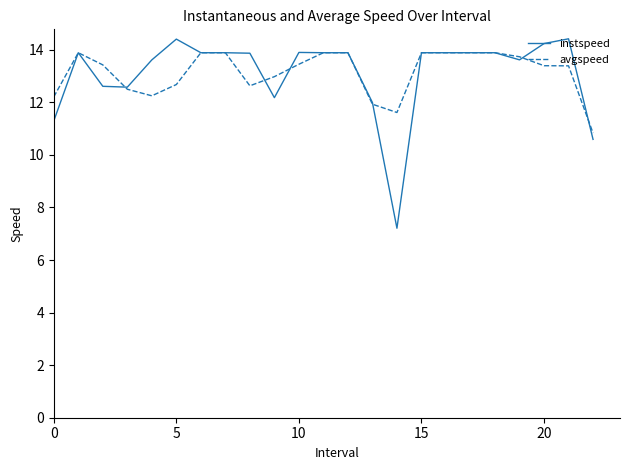

Does the chart display data point markers on the line(s)?

No